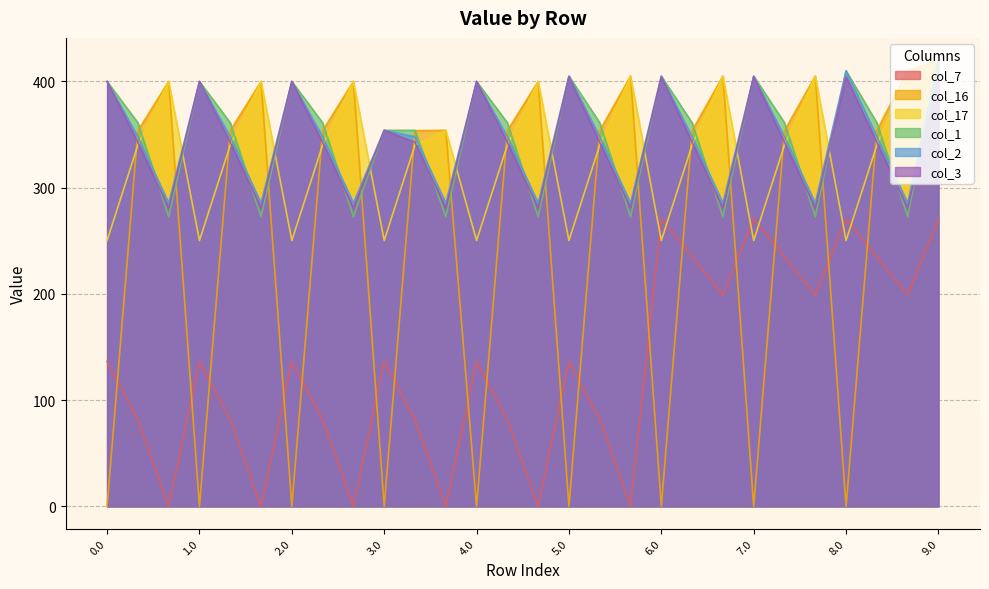

How many data points in col_1 are less than 361?

11